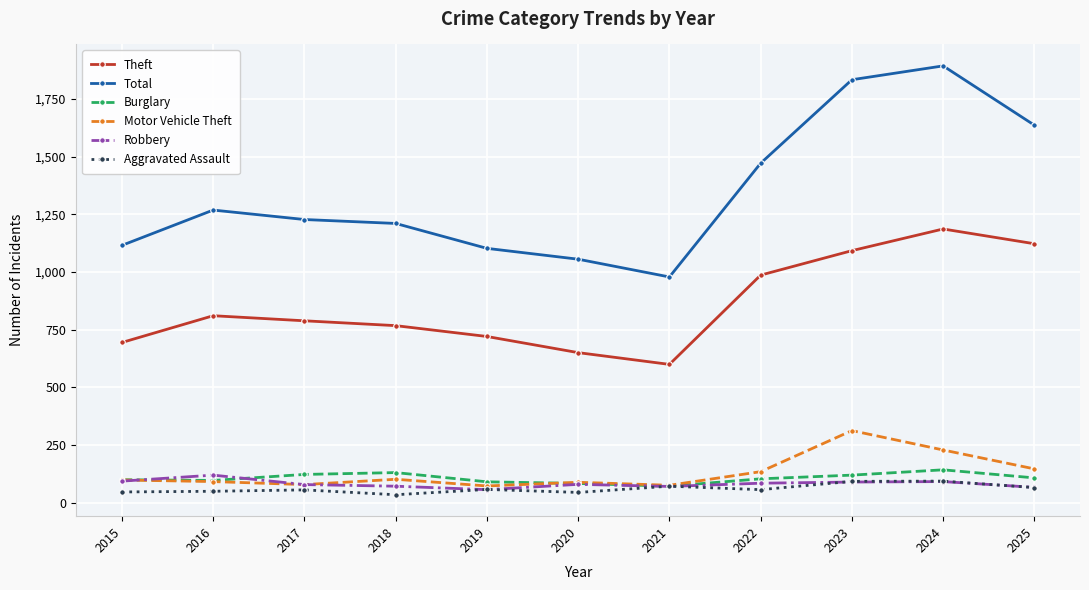

What is the spread (max minus min) of values at 2019?

1046